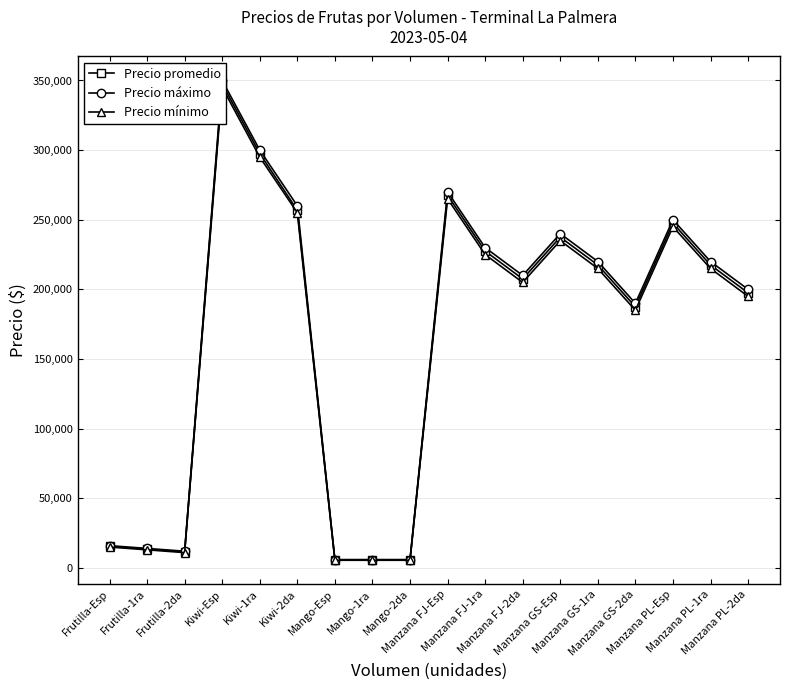

Which category has the highest value across all series?

Kiwi-Esp